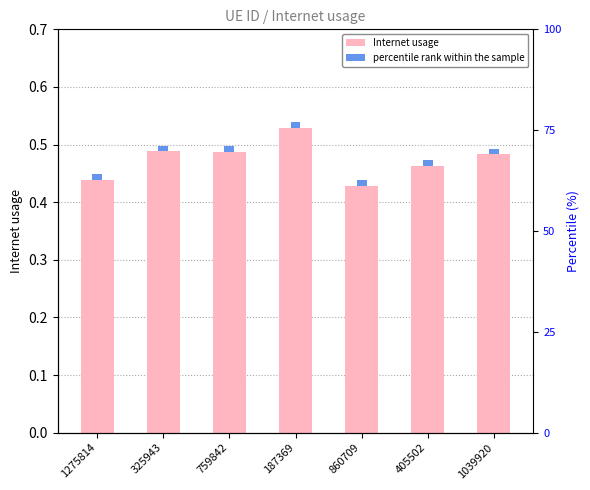

Reading left to right, what are all the values shown in this chart?

0.4	0.5	0.5	0.5	0.4	0.5	0.5